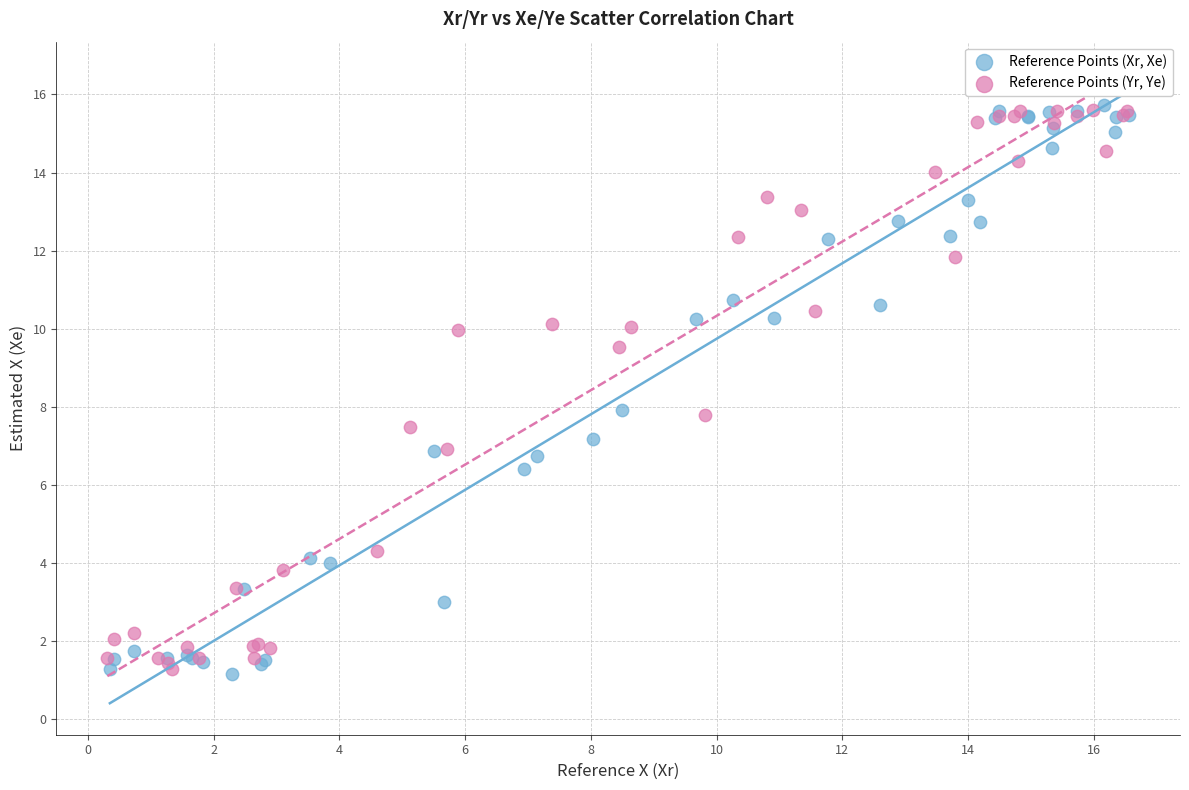

What are all the series names shown in the legend?

Reference Points (Xr, Xe), Reference Points (Yr, Ye)